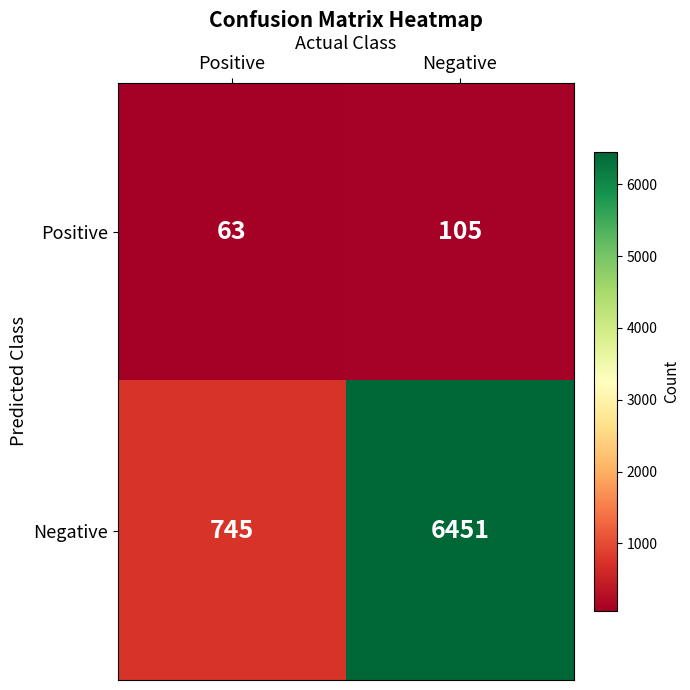

Reading right to left, extract all data points from this chart.

Positive: Negative=105	Positive=63
Negative: Negative=6451	Positive=745